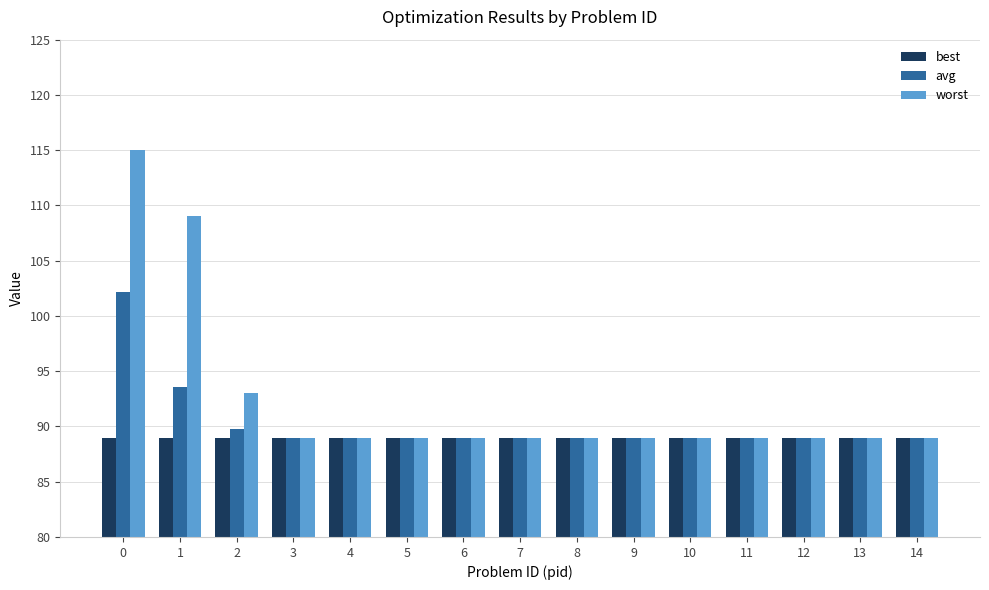

What is the highest value of the avg series?

102.2